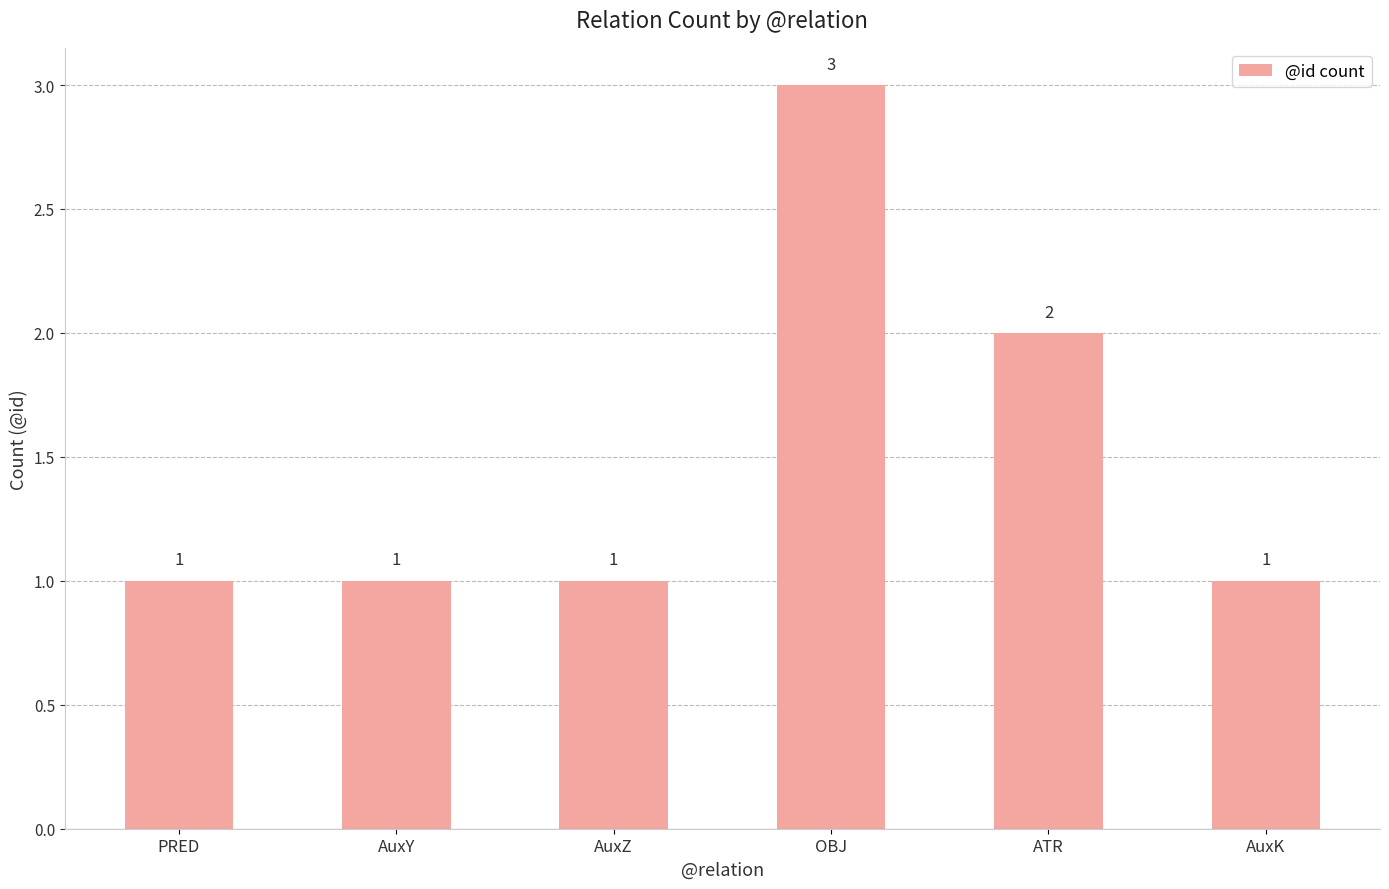

What is the approximate value at ATR?

2